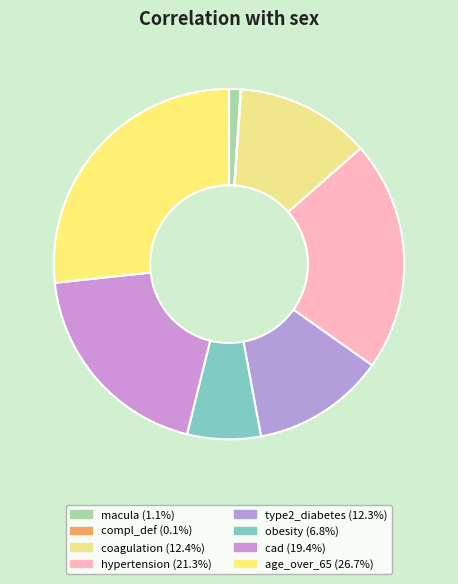

To the nearest percent, what is the average slice percentage?

12%